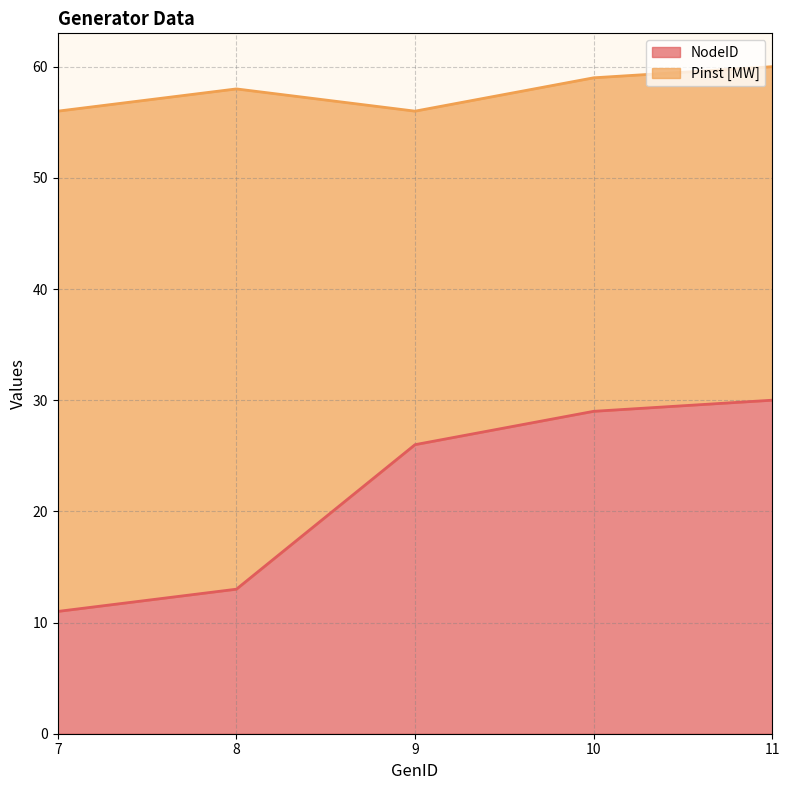

Is it true that the value at 9 is 26?

True